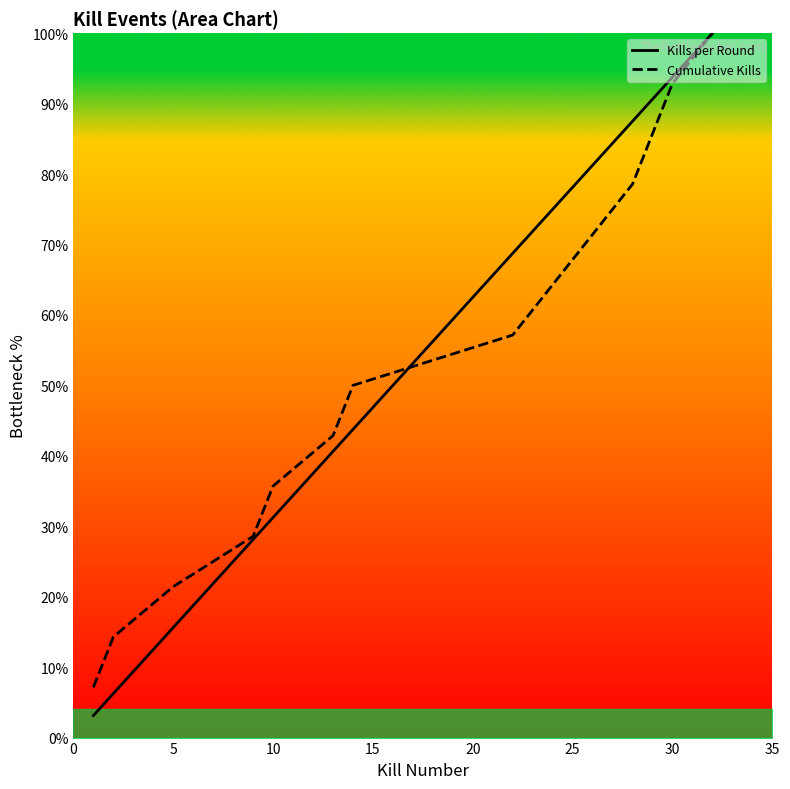

What is the lowest value of the Kills per Round series?

3.1